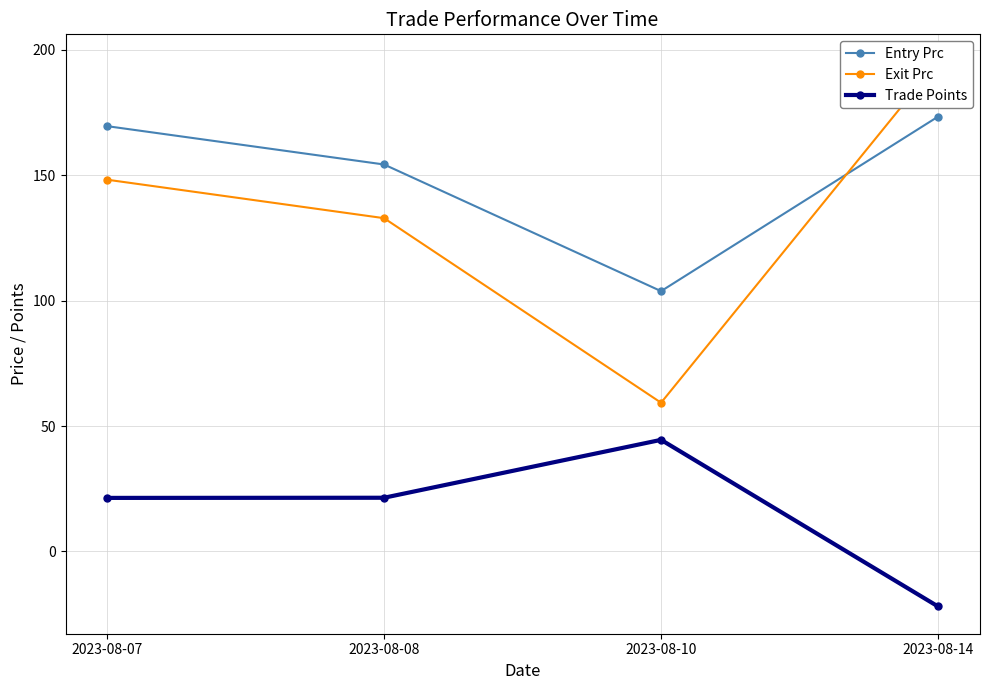

What are all the series names shown in the legend?

Entry Prc, Exit Prc, Trade Points